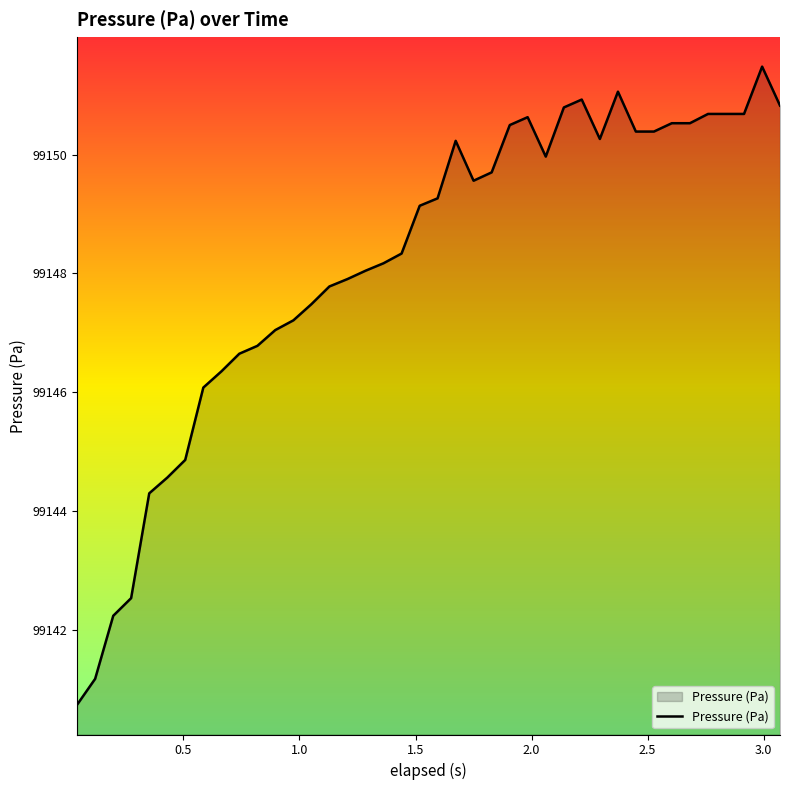

What is the minimum value shown in the chart?

99140.7